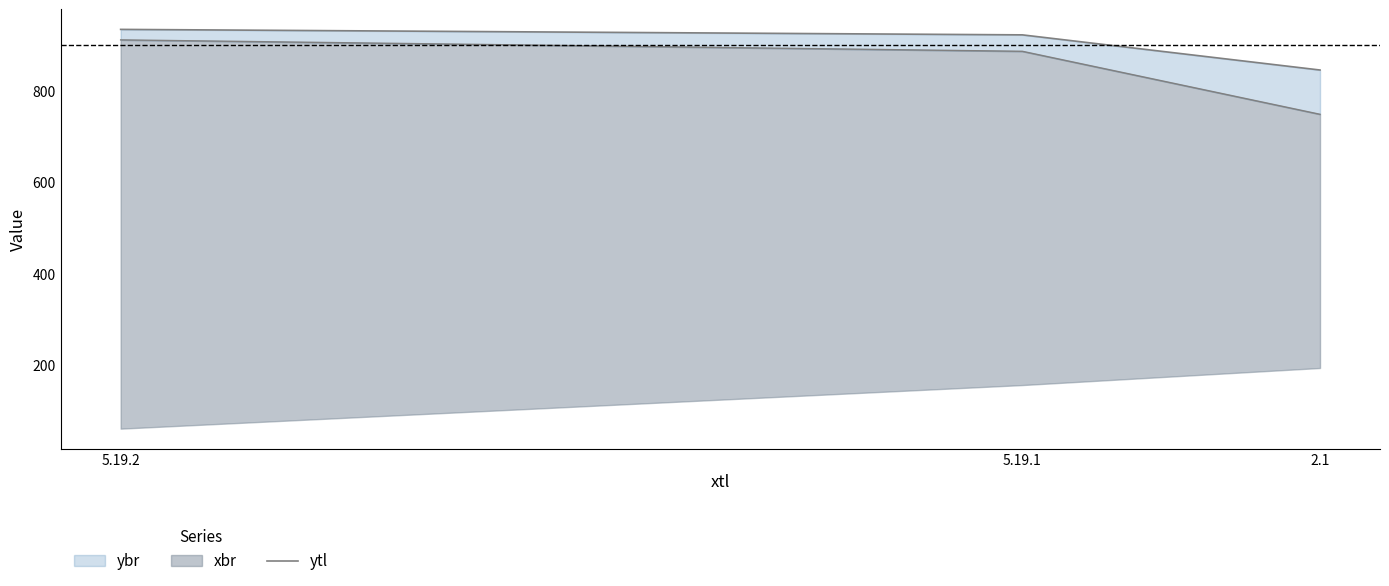

Is it true that the value at 5.19.2 is 1457?

False